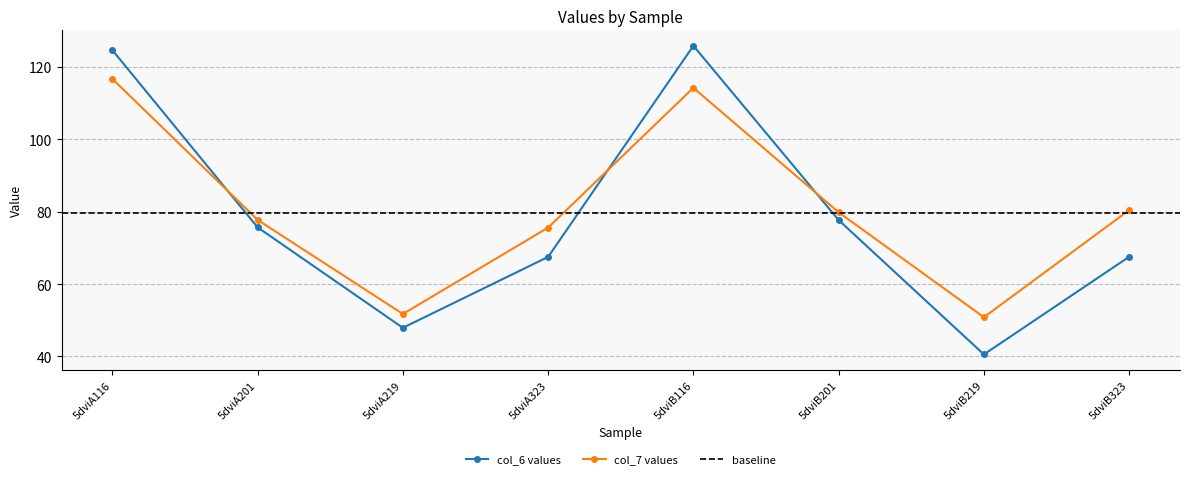

What is the maximum value for col_6?

125.8